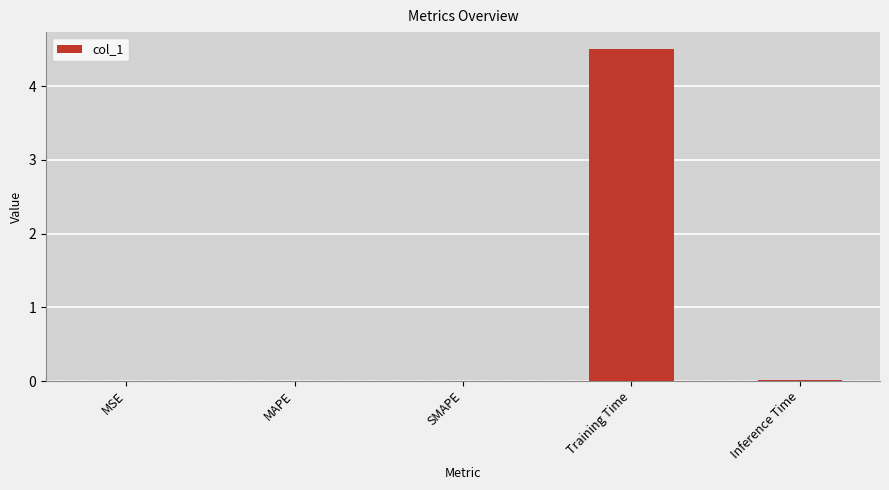

What is the maximum value shown in the chart?

4.5